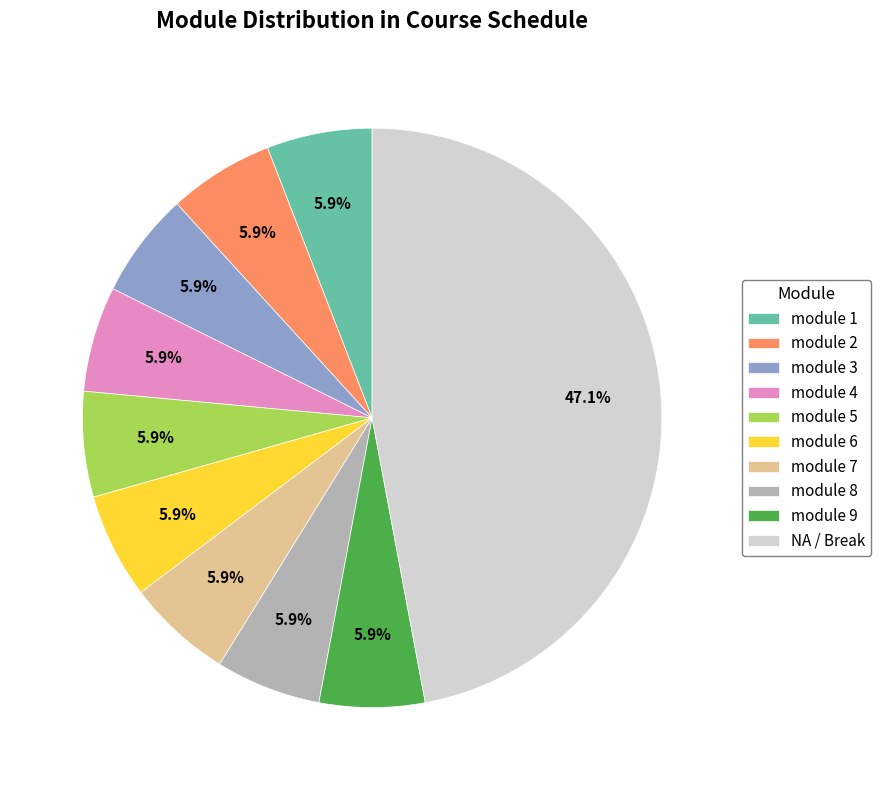

Is it true that module 6 is 1% of the pie?

False